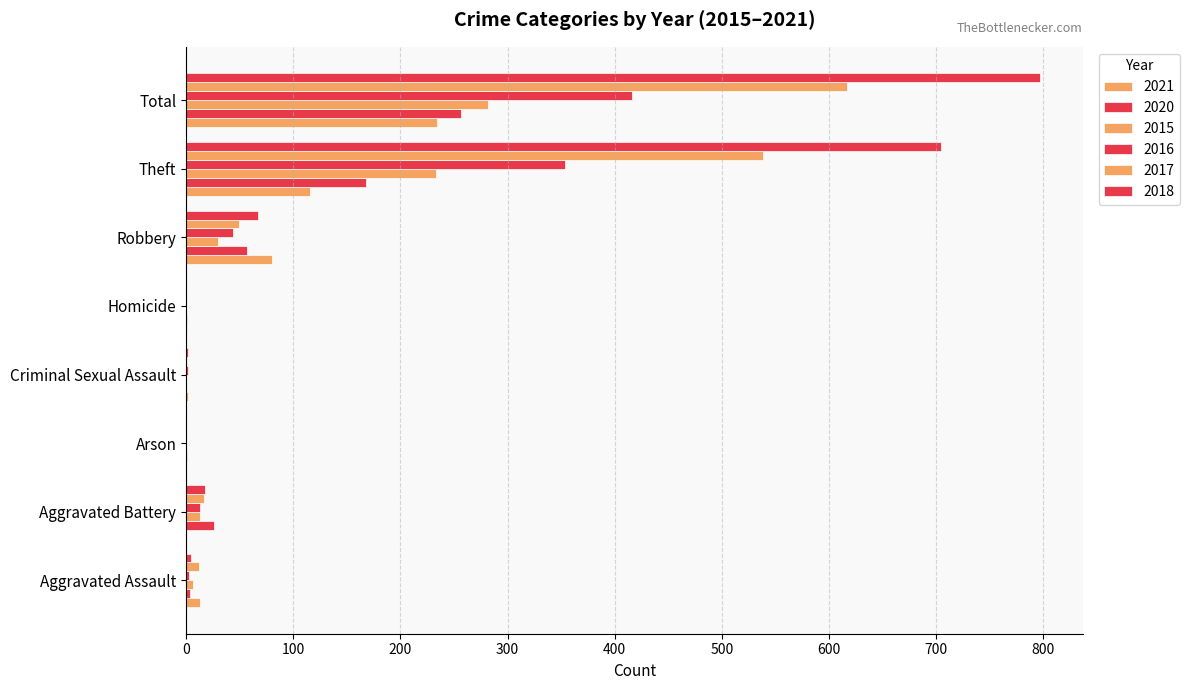

Rank the series at Total from highest to lowest value.

2018, 2017, 2016, 2015, 2020, 2021